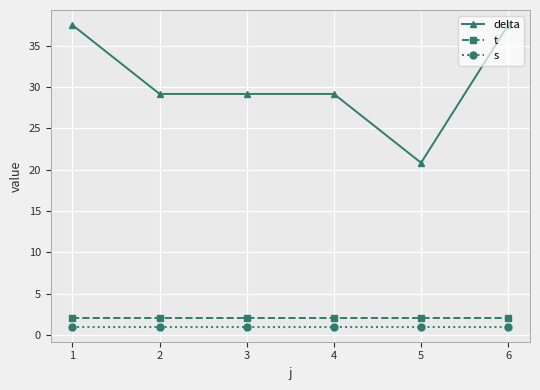

The value of delta at 2 is 29.2. True or false?

True